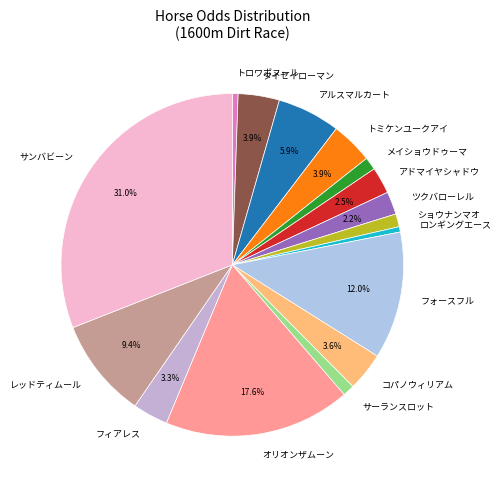

True or false: コパノウィリアム accounts for 9% of the total.

False